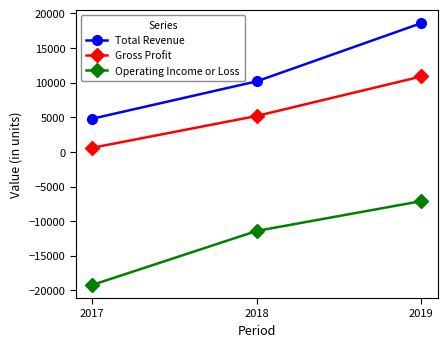

What are all the series names shown in the legend?

Total Revenue, Gross Profit, Operating Income or Loss